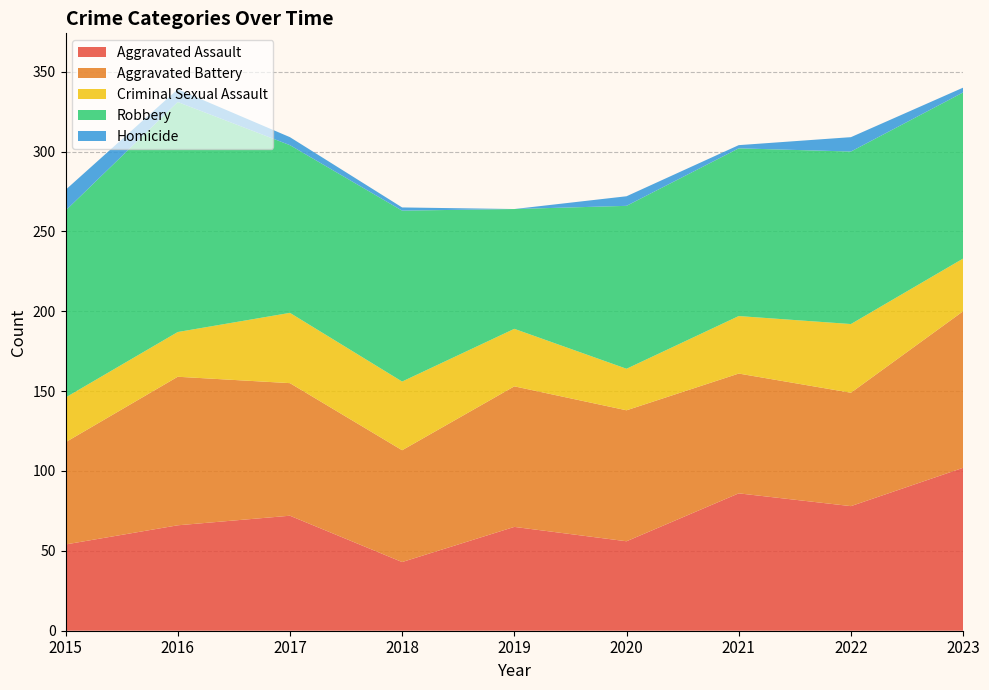

Reading left to right, list all the values displayed in this chart.

Aggravated Assault: 2015=54	2016=66	2017=72	2018=43	2019=65	2020=56	2021=86	2022=78	2023=102
Aggravated Battery: 2015=64	2016=93	2017=83	2018=70	2019=88	2020=82	2021=75	2022=71	2023=98
Criminal Sexual Assault: 2015=28	2016=28	2017=44	2018=43	2019=36	2020=26	2021=36	2022=43	2023=33
Robbery: 2015=117	2016=144	2017=105	2018=107	2019=75	2020=102	2021=105	2022=108	2023=104
Homicide: 2015=13	2016=8	2017=5	2018=2	2019=0	2020=6	2021=2	2022=9	2023=3